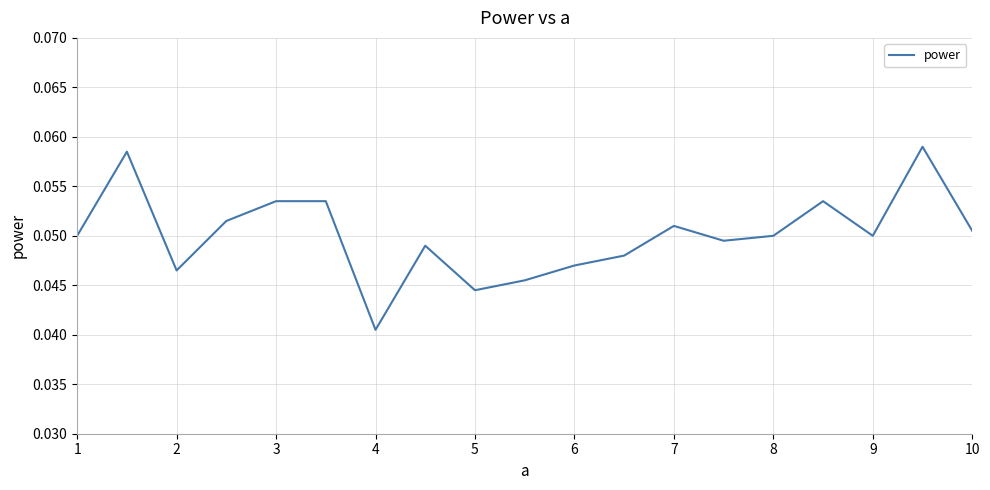

True or false: the data shows 0.0 at 10.

False